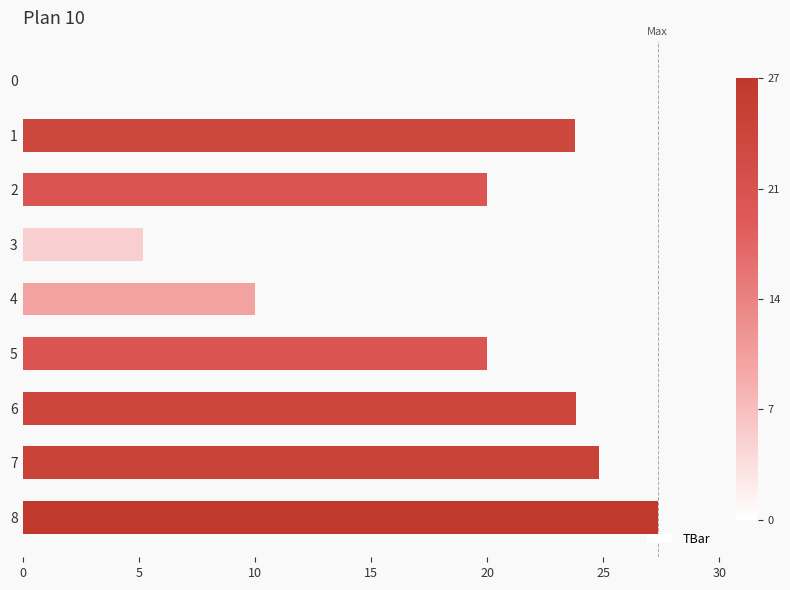

What is the change in value from 1 to 3?

-18.6